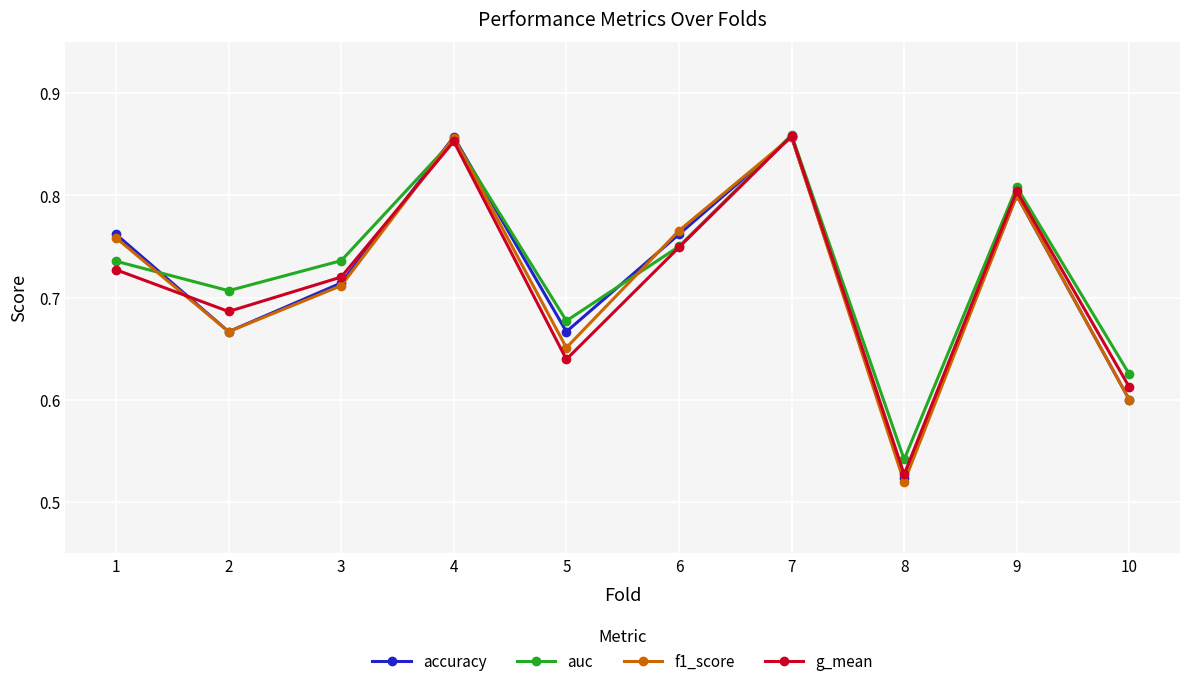

How many lines are shown in the chart?

4